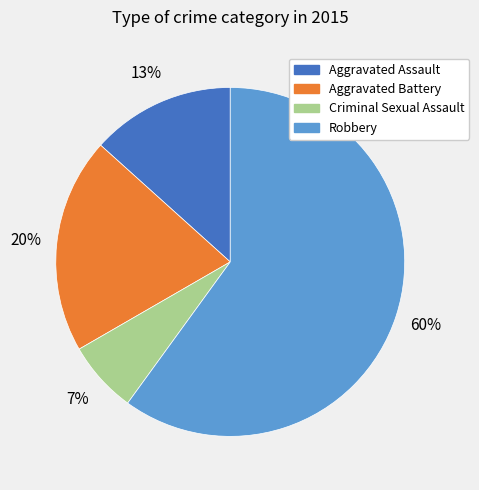

Count the number of slices in the pie.

4